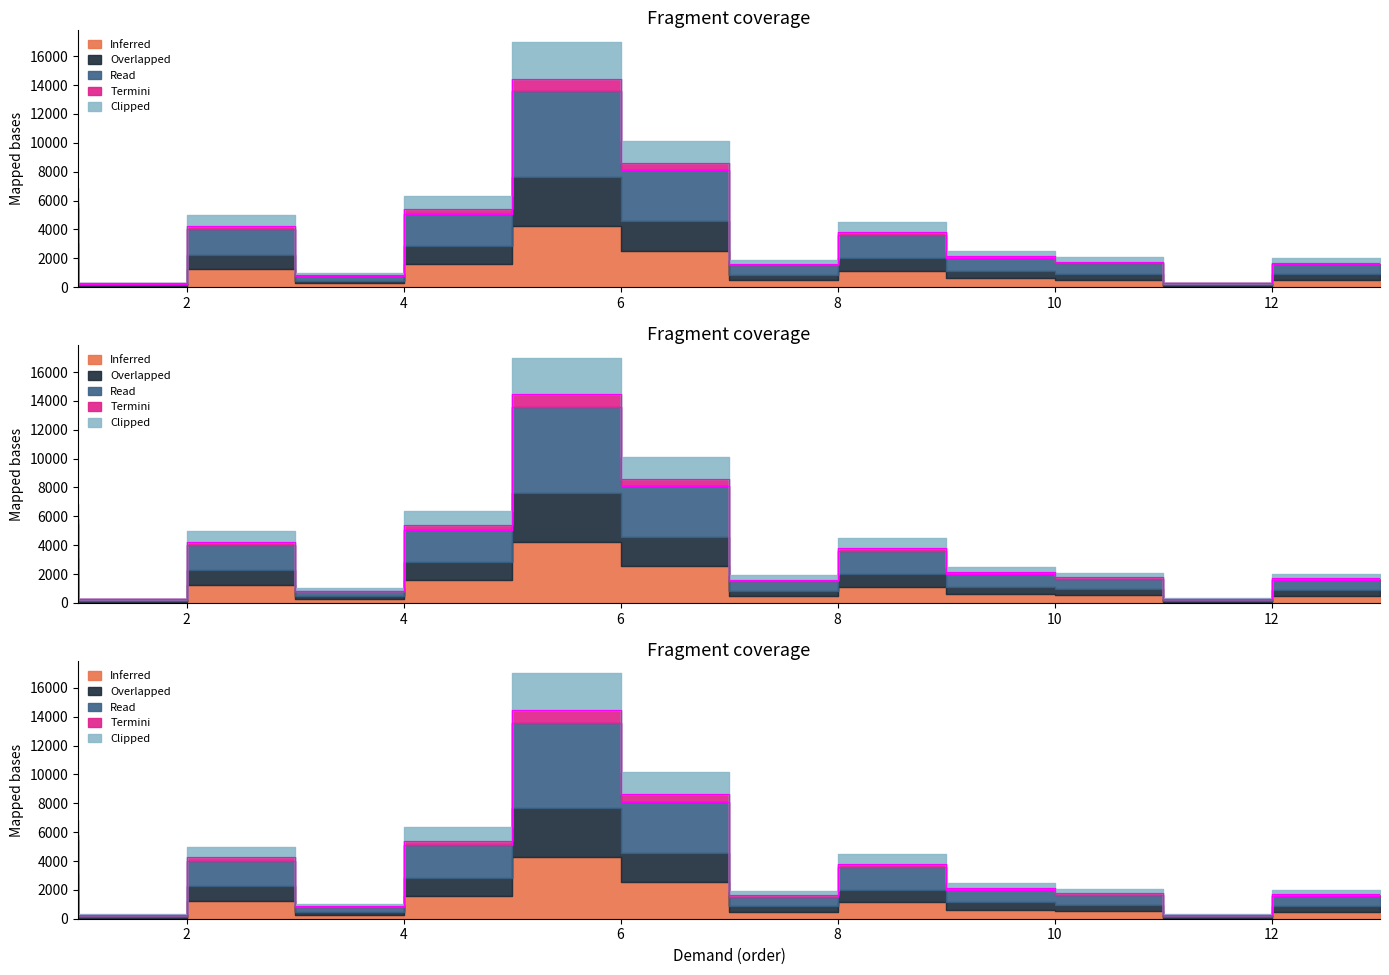

Does the chart have visible grid lines?

No